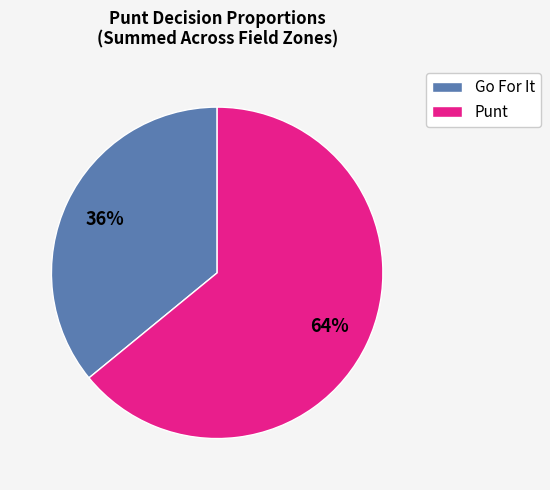

Is the sum of Punt and Go For It greater than half?

Yes